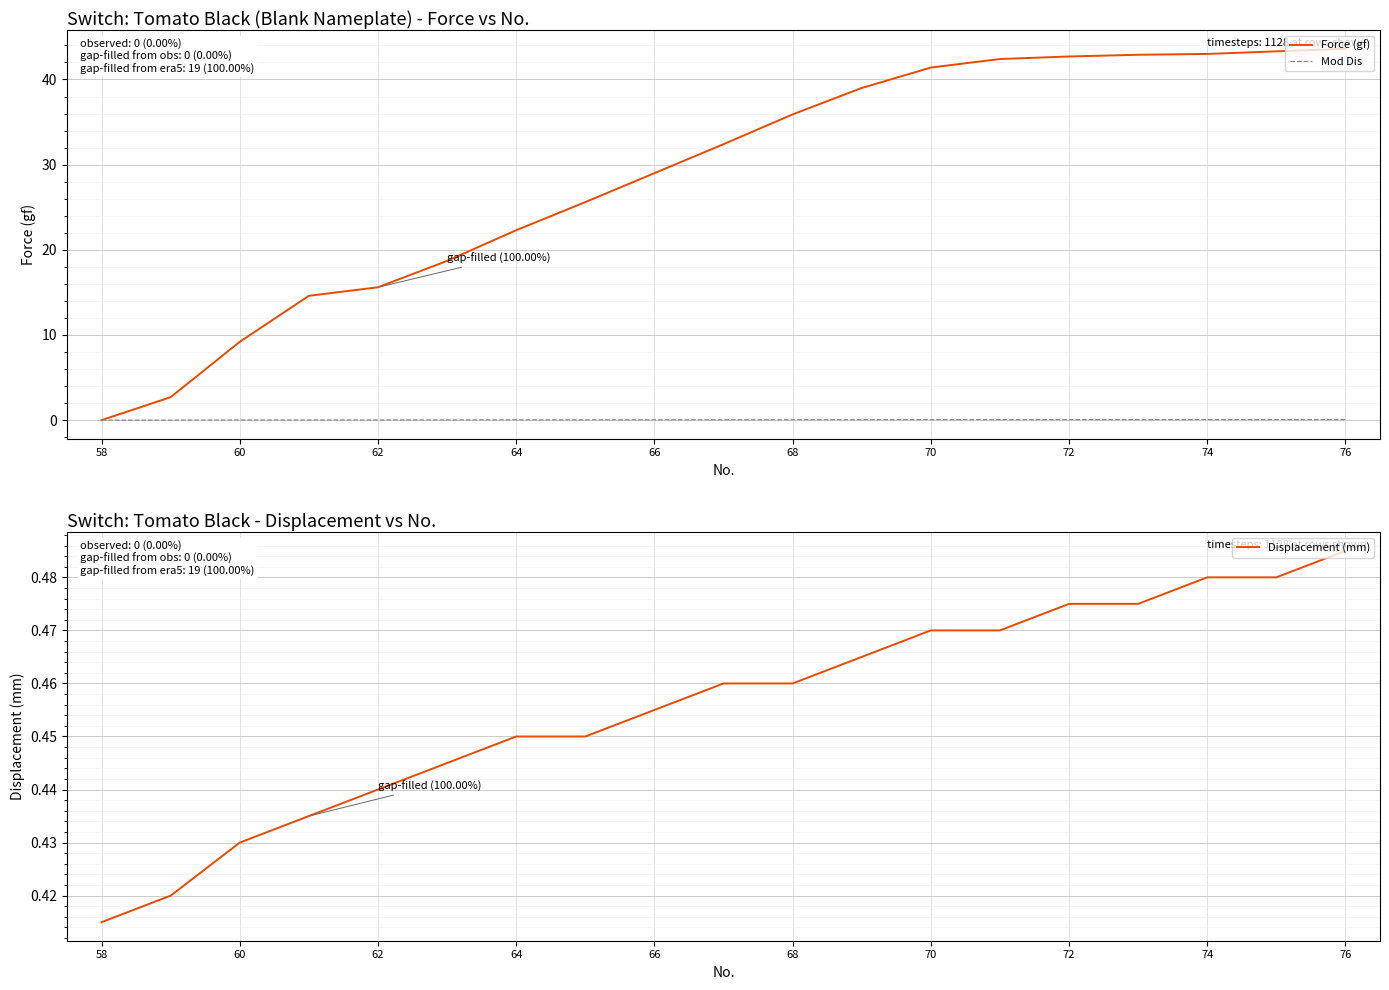

At which label does Force (gf) reach its minimum?

58